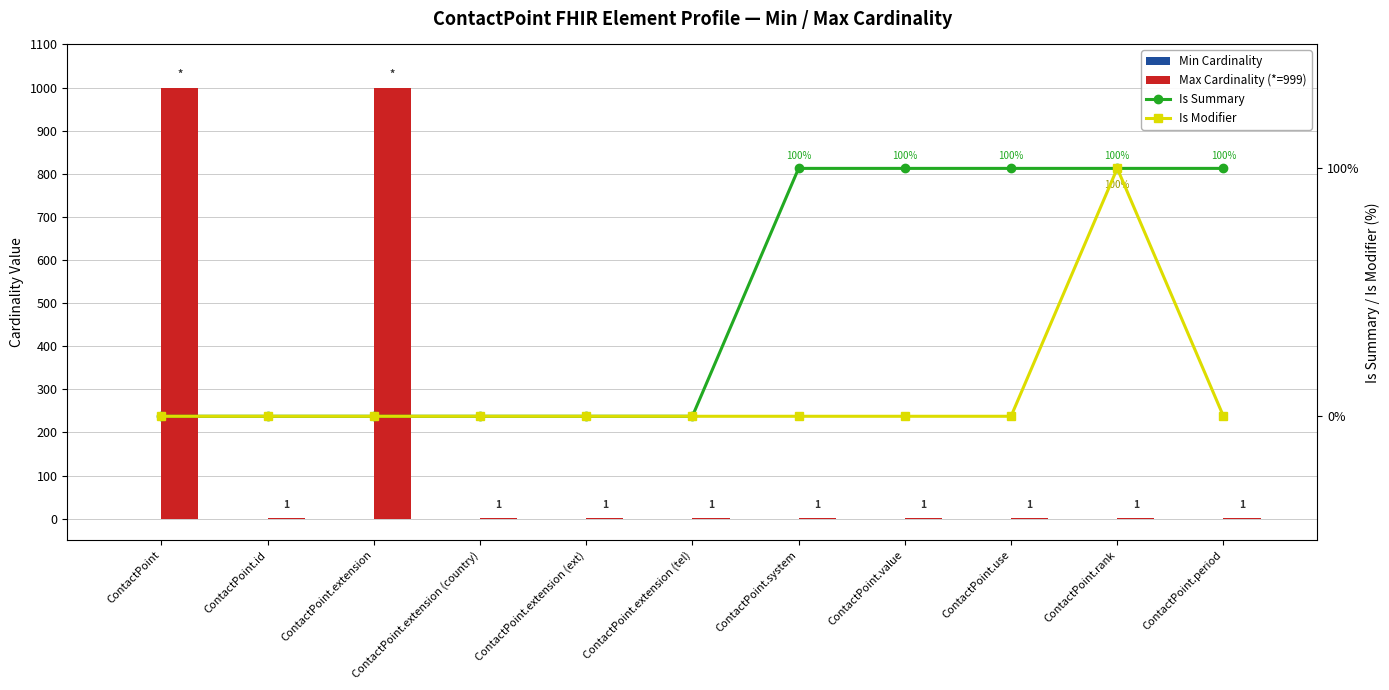

What are all the series names shown in the legend?

Min Cardinality, Max Cardinality (*=999), Is Summary, Is Modifier